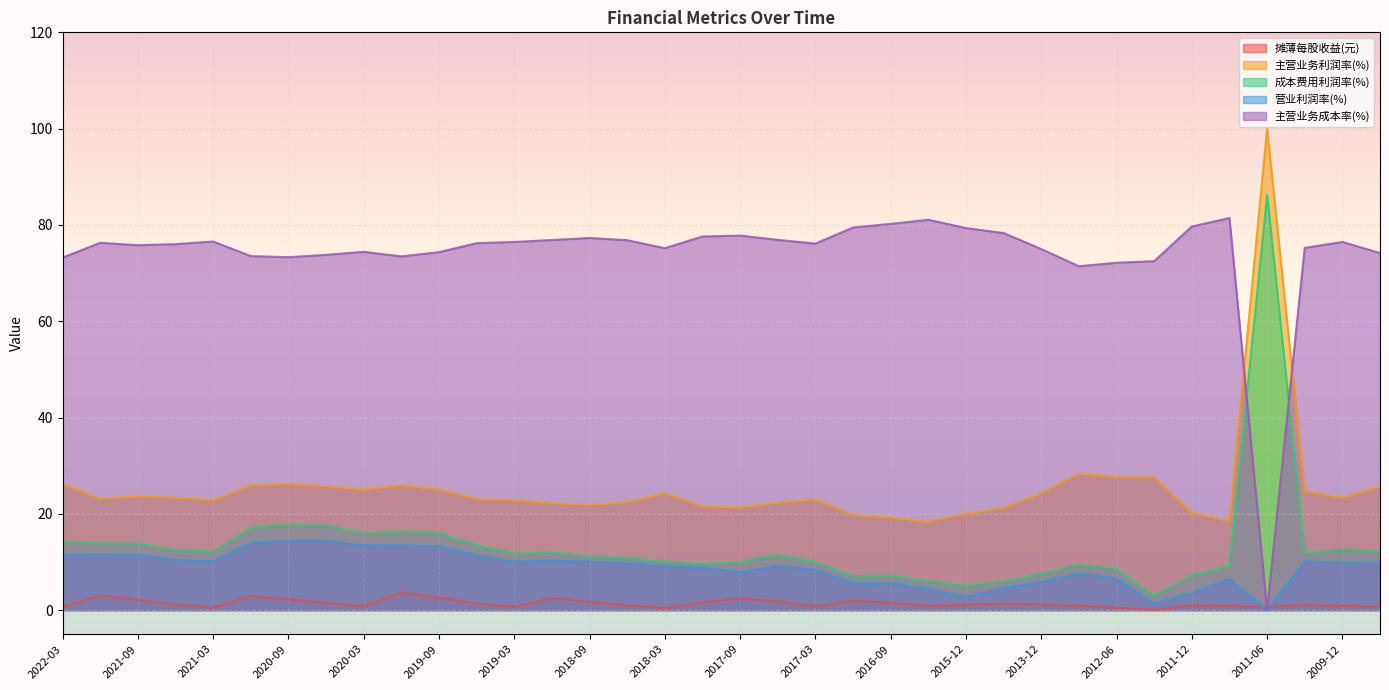

What is the total value across all series at 2018-03?

119.1